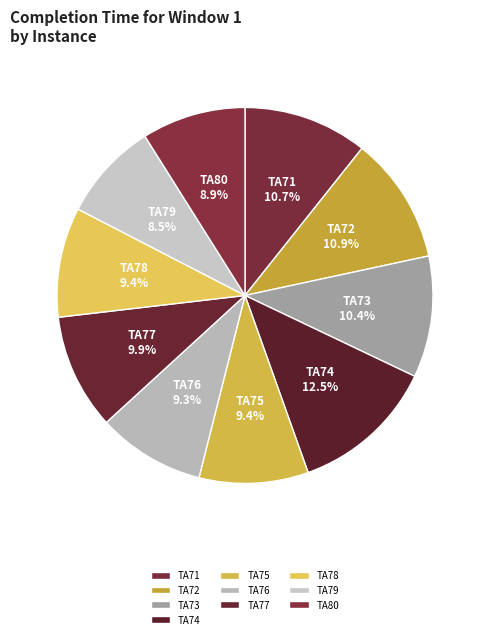

What percentage is the TA75 slice, to the nearest percent?

9%